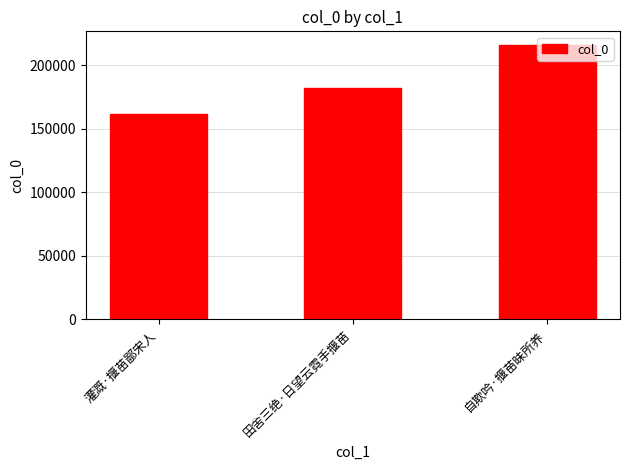

How many values are below 182218?

1